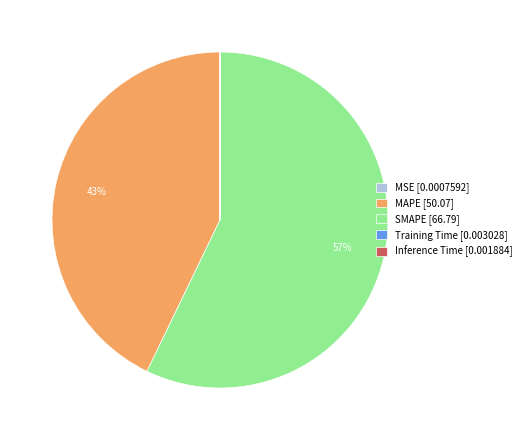

Which slice is the largest?

SMAPE